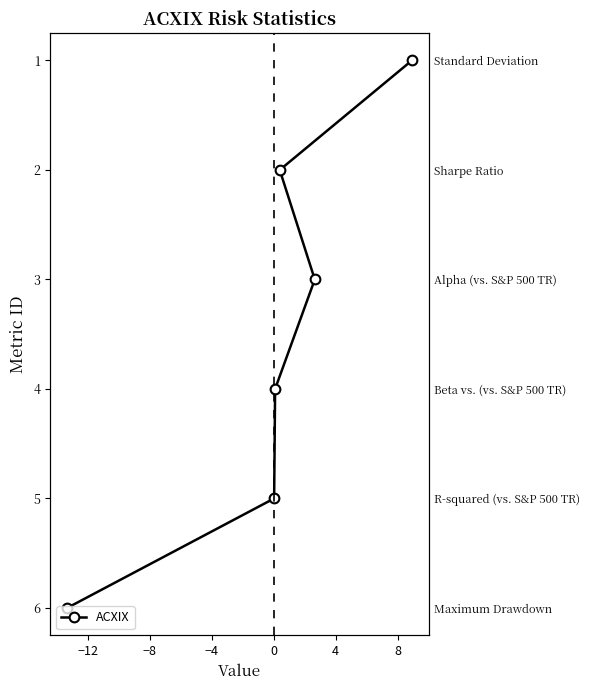

How many data points are above 4?

2